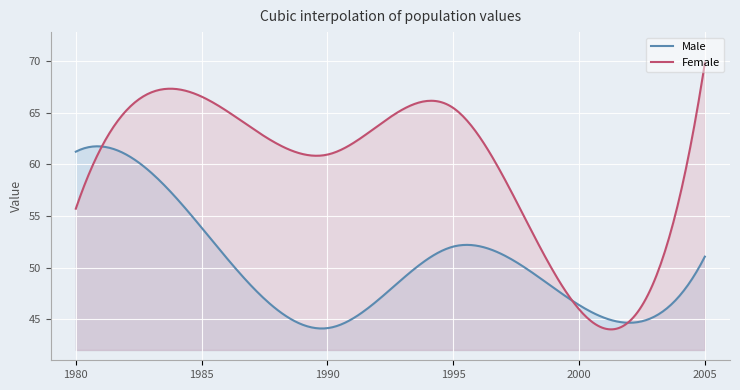

Is the value of Female at 1980 greater than the value of Male at 2005?

Yes